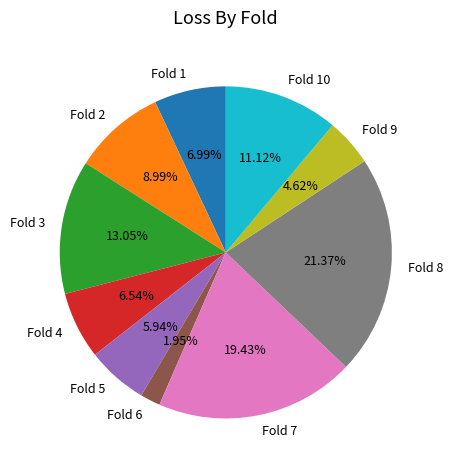

How many slices are in this pie chart?

10